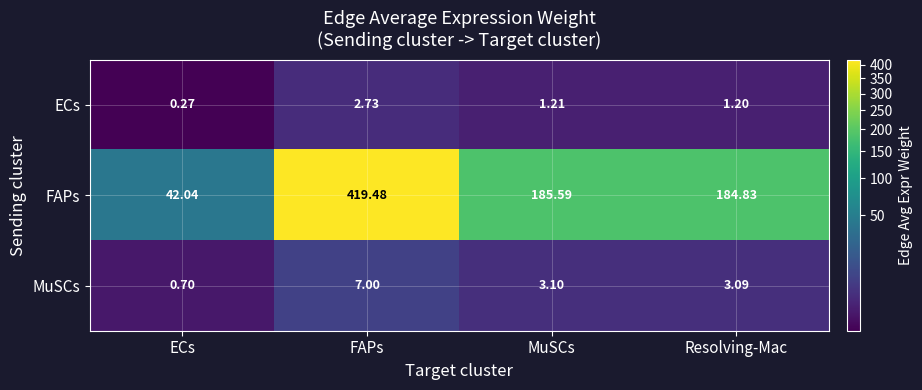

At which category is the sum across all series the highest?

FAPs